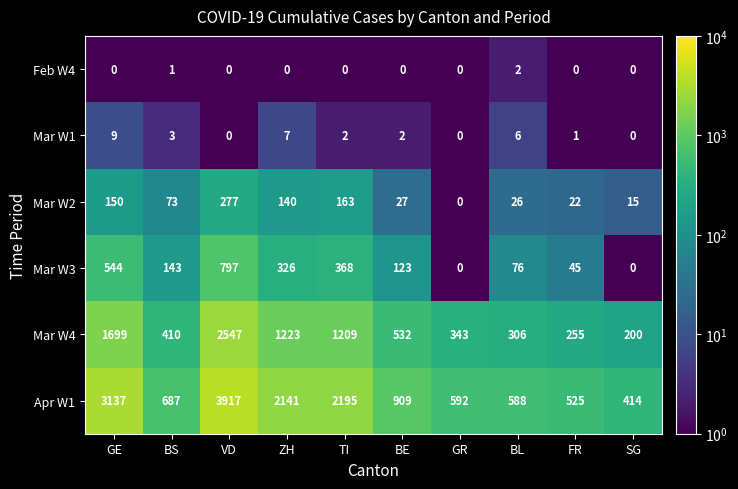

At which label does Mar W4 reach its peak?

VD